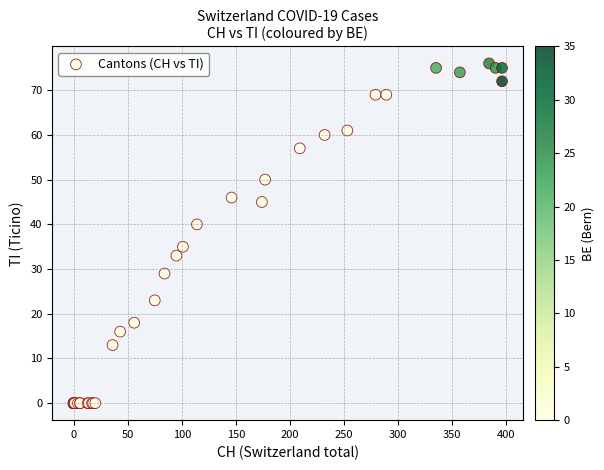

What Y value in the scatter plot is closest to 38?

40